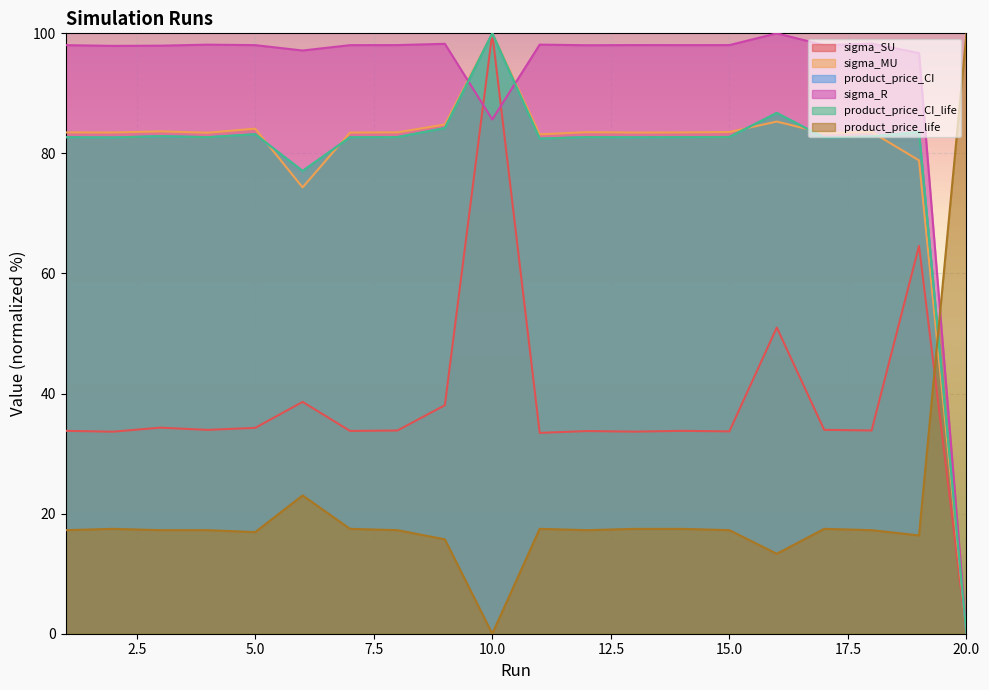

How many intersections are there between product_price_life and sigma_R?

1